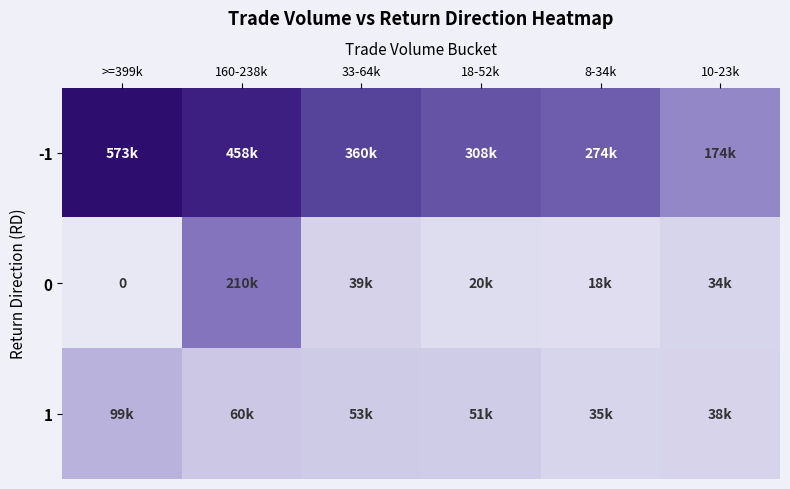

Is the value of -1 at 18-52k greater than the value of 0 at 8-34k?

Yes